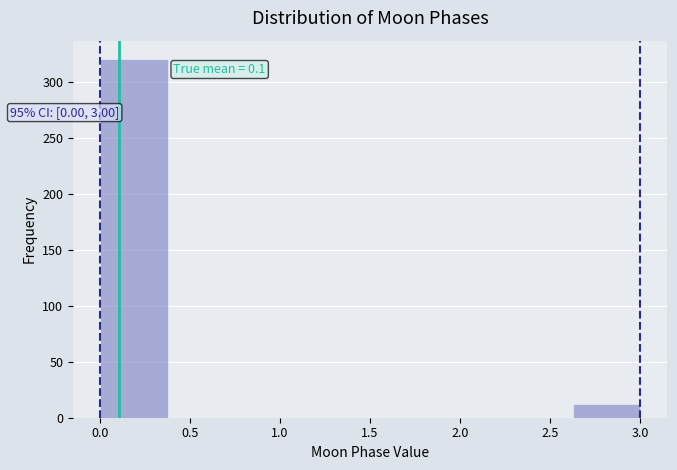

Which range on the x-axis has the tallest bar?

0.000 to 0.375